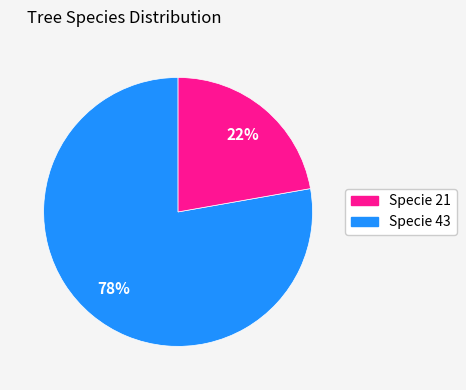

To the nearest percent, what is the difference between the largest and smallest slice percentages?

56%